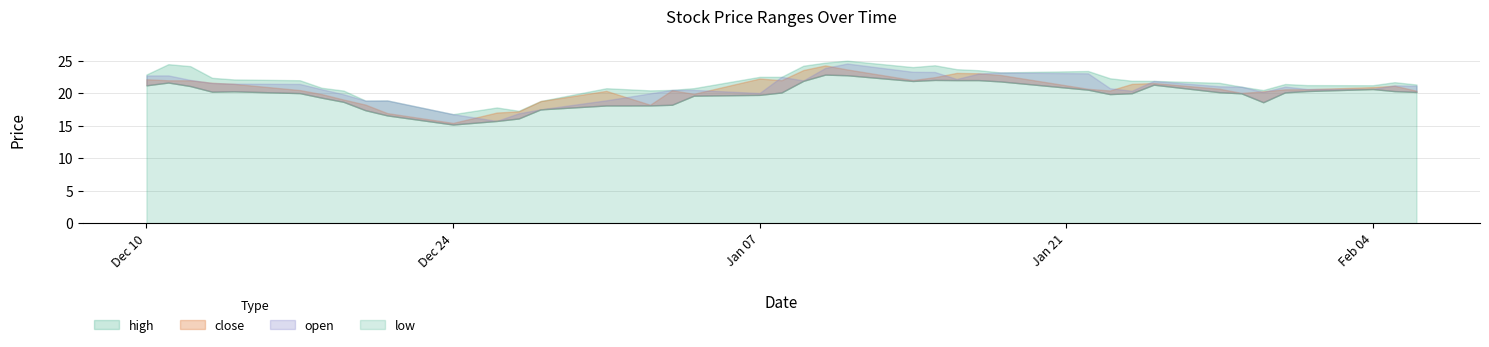

Does the chart have visible grid lines?

Yes